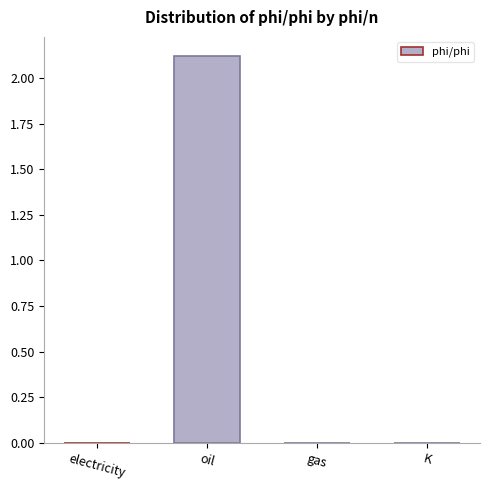

What is the maximum value shown in the chart?

2.1